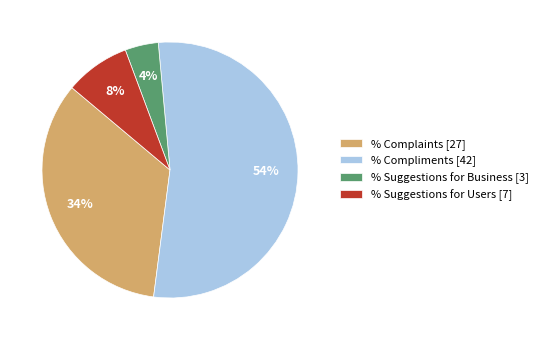

Does % Complaints represent more than half of the total?

No